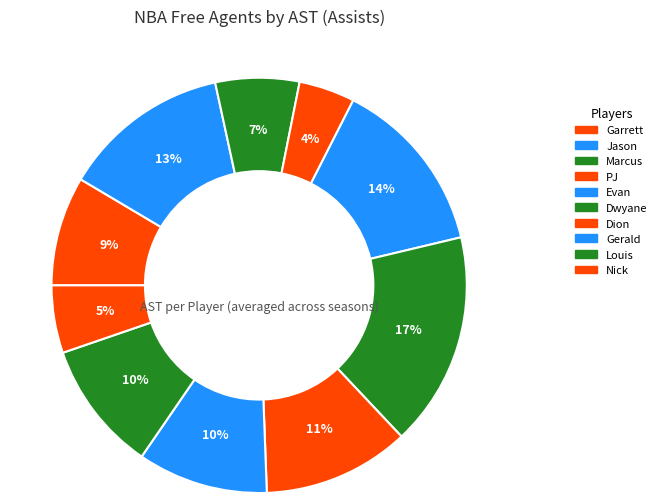

To the nearest percent, what portion does Louis represent?

10%